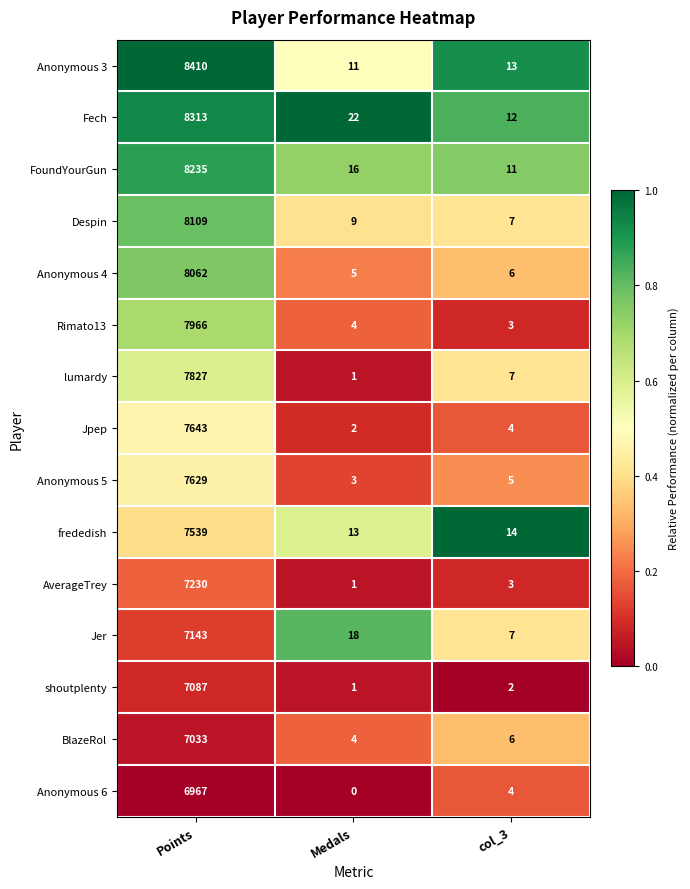

What is the total value across all series at col_3?

104